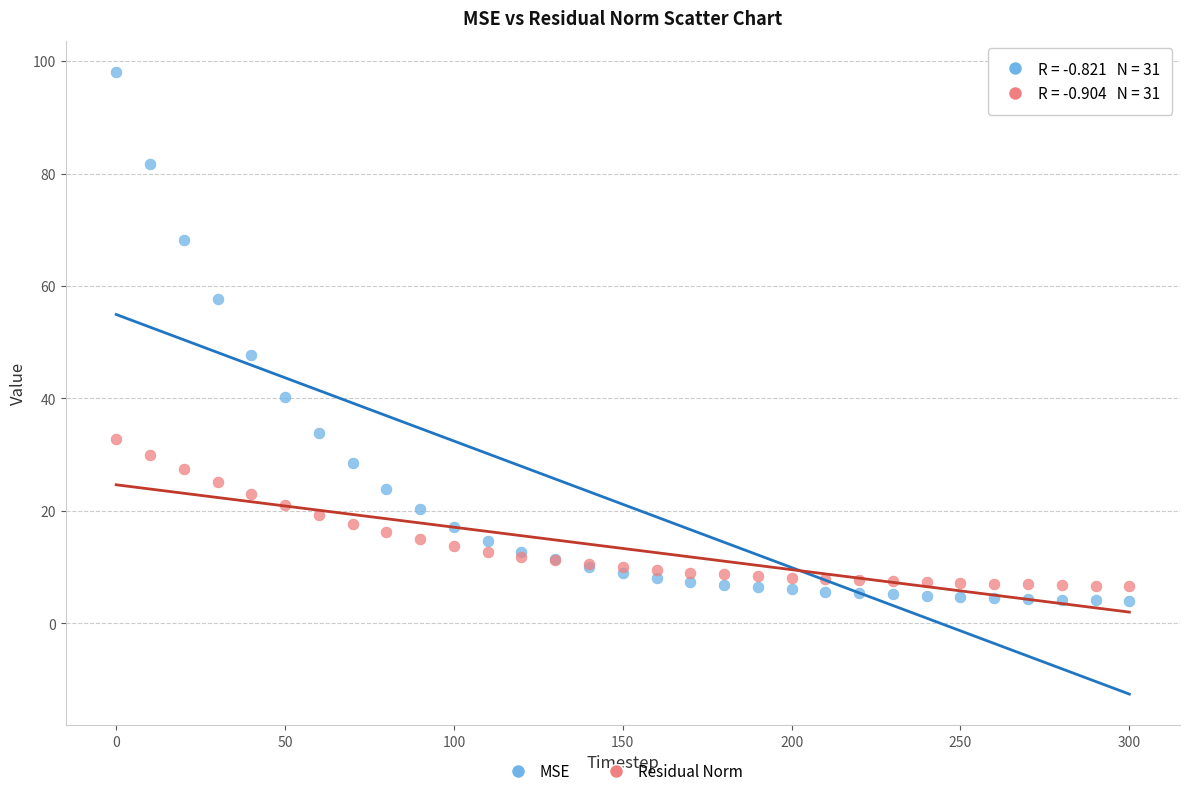

Which series has the largest Y range (max minus min)?

MSE